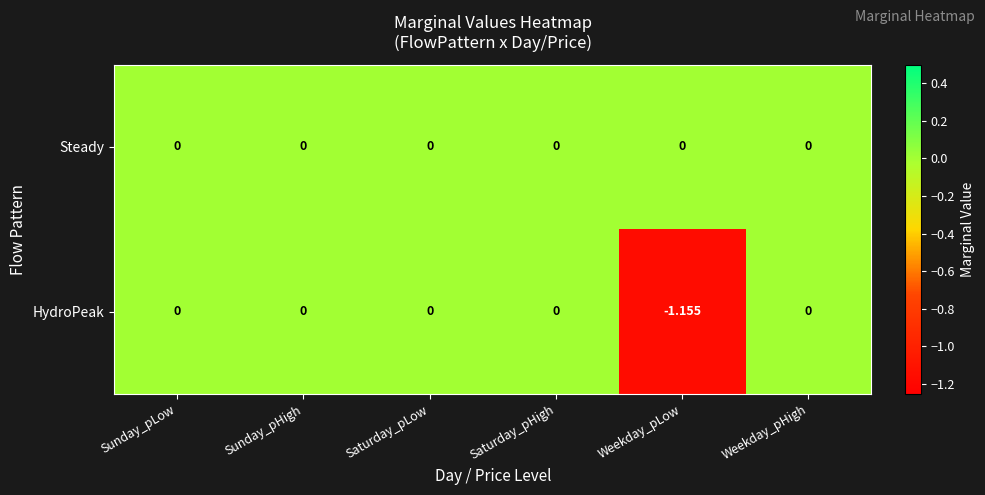

List the series in order of their overall mean, highest first.

Steady, HydroPeak